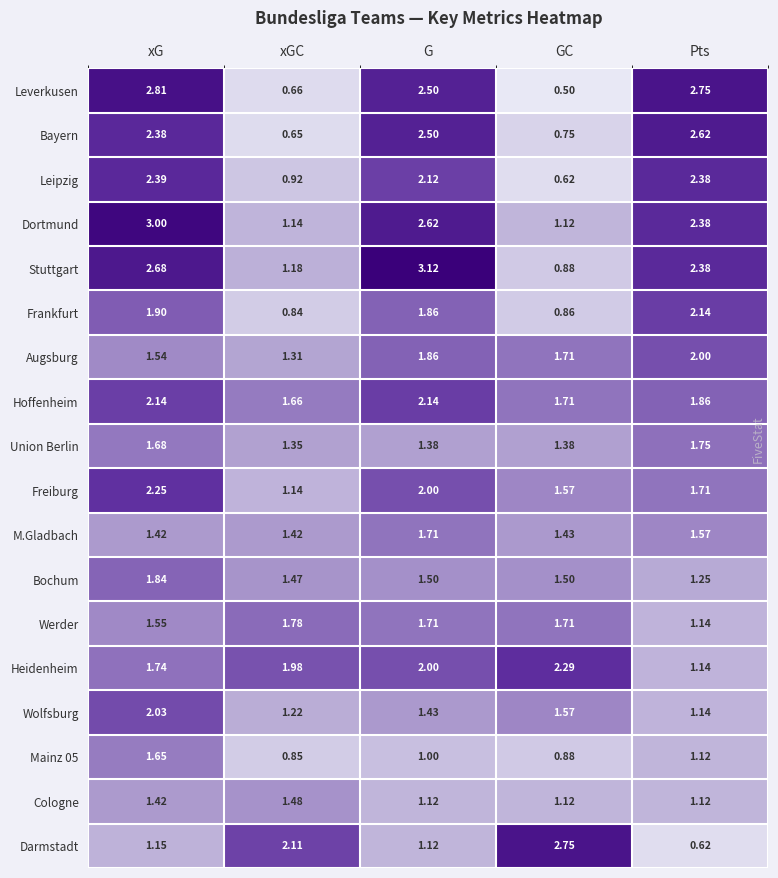

Which series has the largest total across all categories?

Dortmund